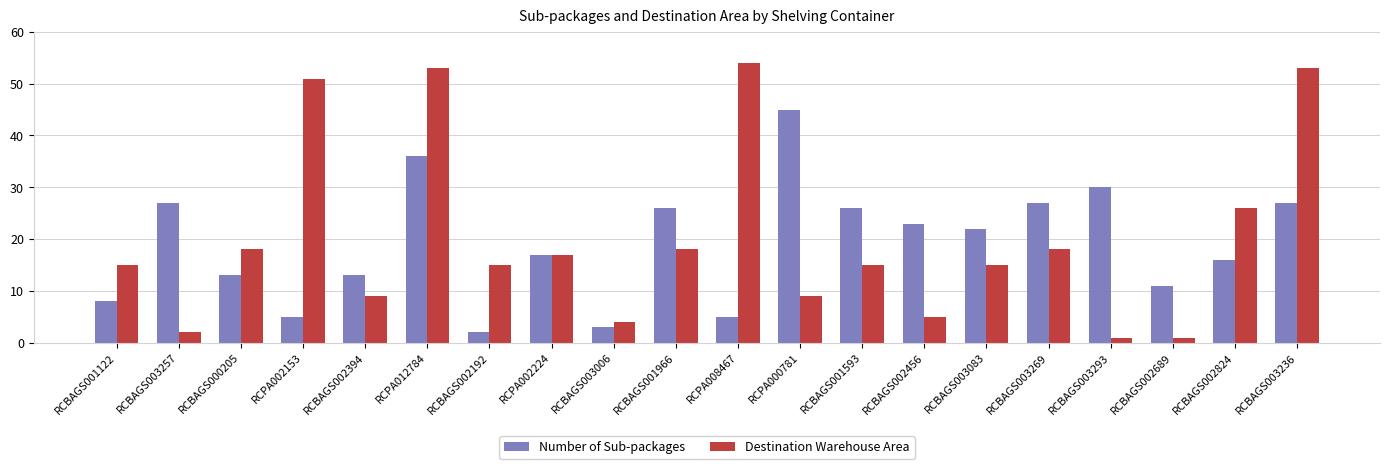

What is the value of the Number of Sub-packages bar at the 16th from the left?

27